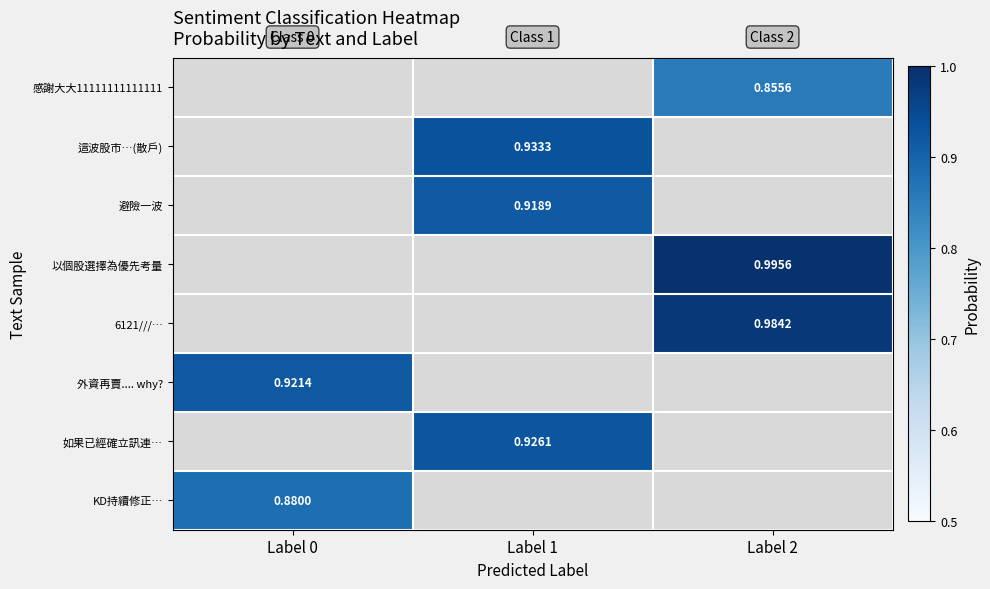

How many series are shown in this chart?

8